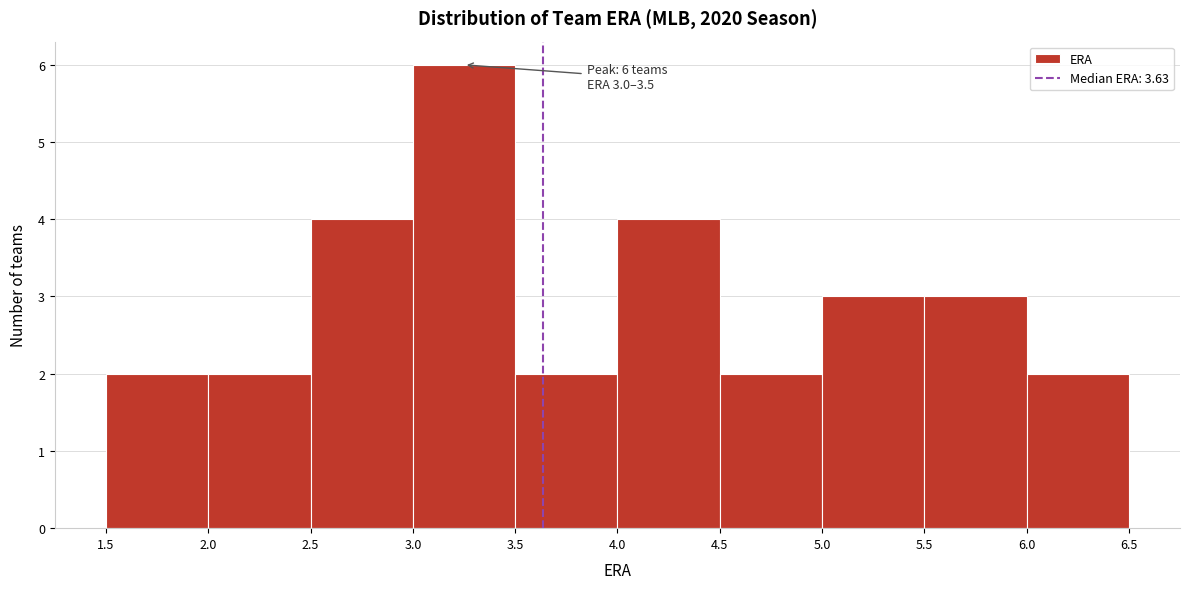

Over which range of the x-axis is the bar tallest?

3.0 to 3.5